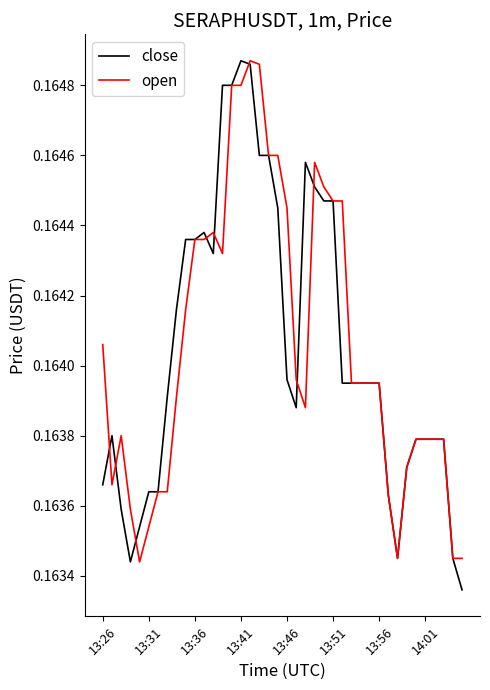

Which series has the largest range (max minus min)?

close